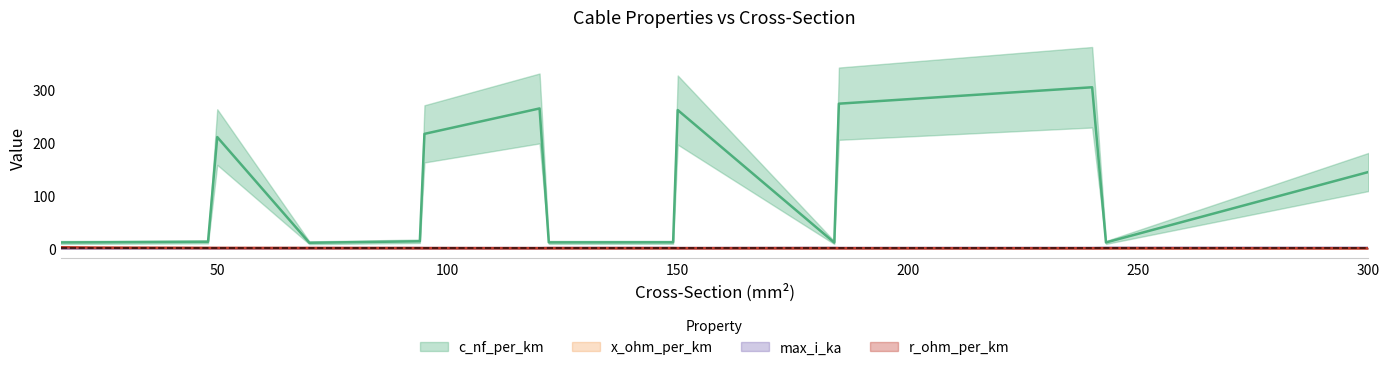

Is the value of max_i_ka at 243 greater than the value of r_ohm_per_km at 95?

Yes